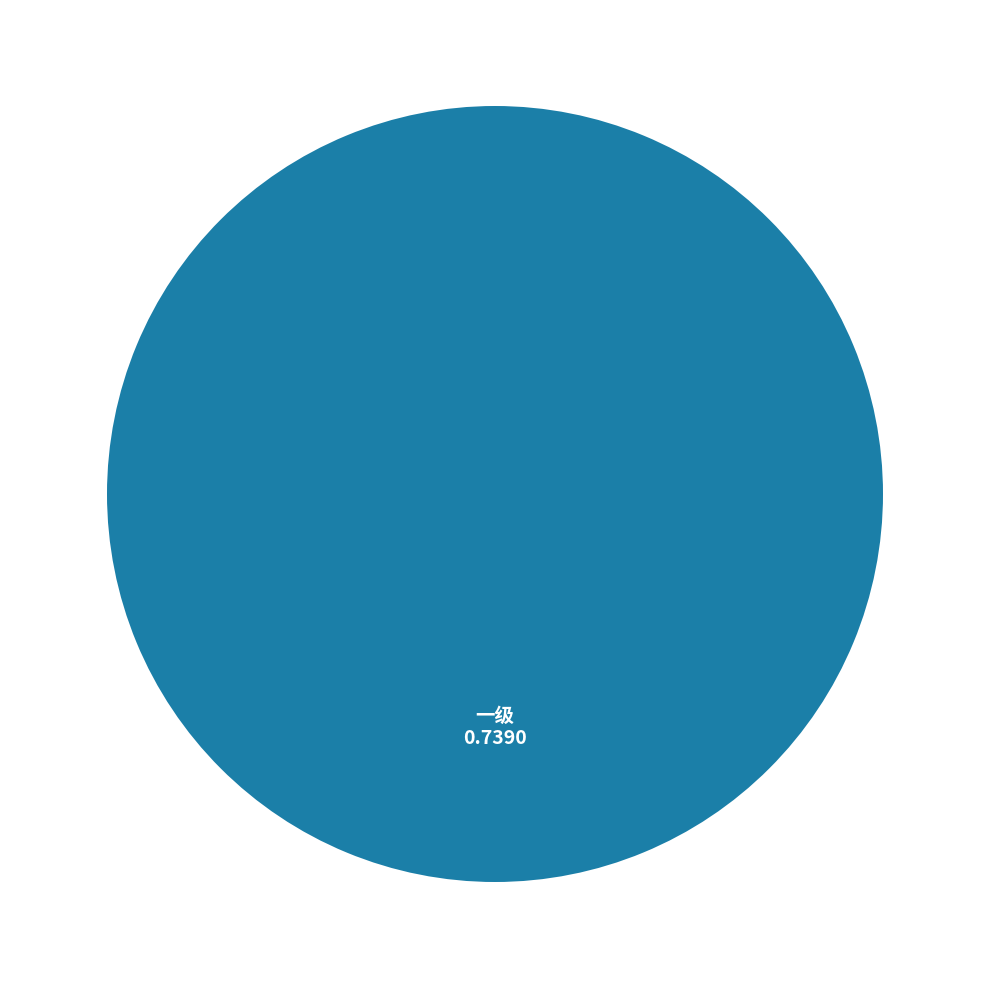

Is there a majority slice in this chart?

Yes